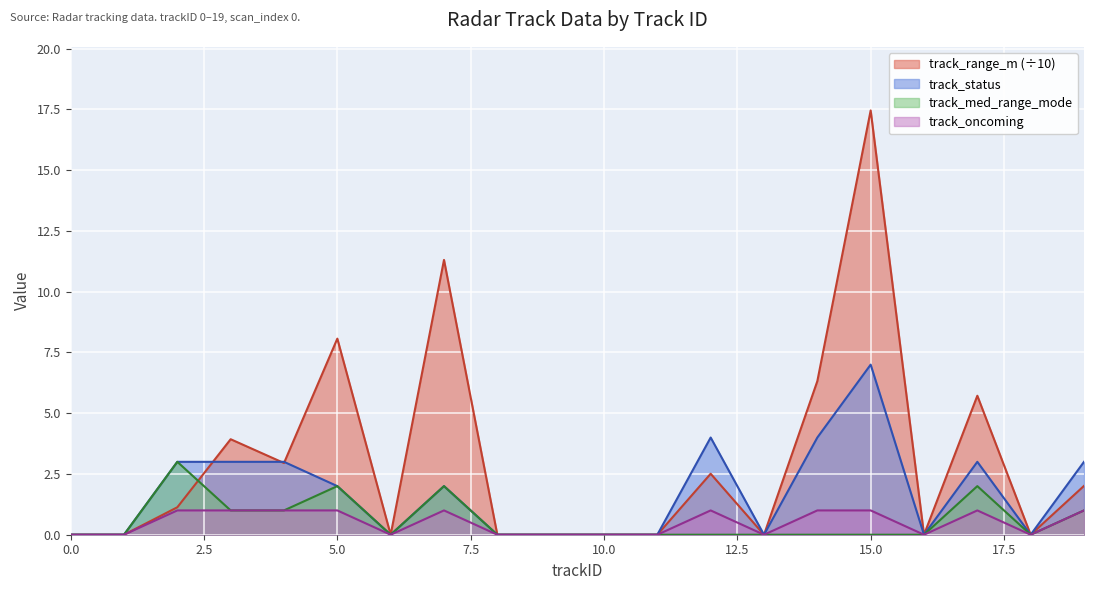

What is the greatest value displayed?

17.5